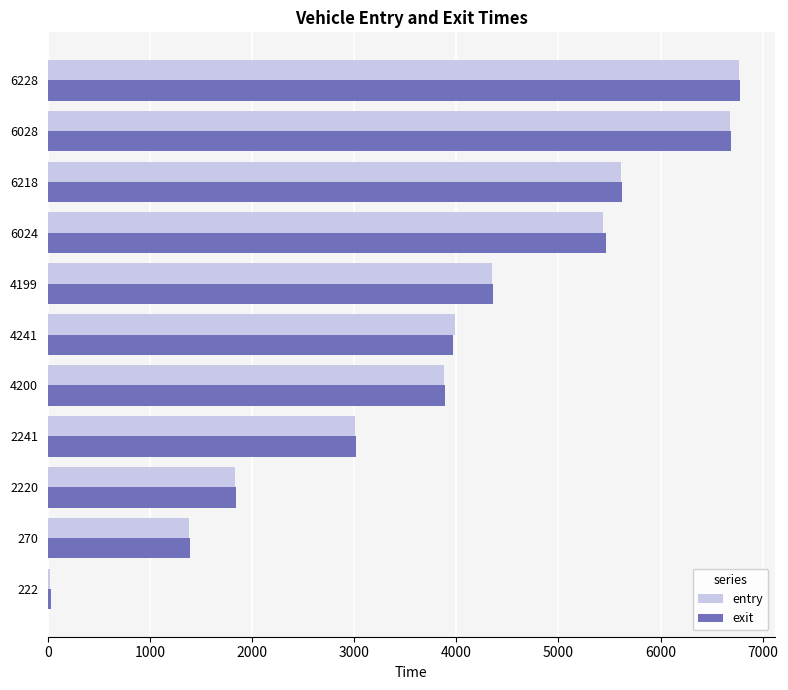

At which label is exit closest to 3406?

2241